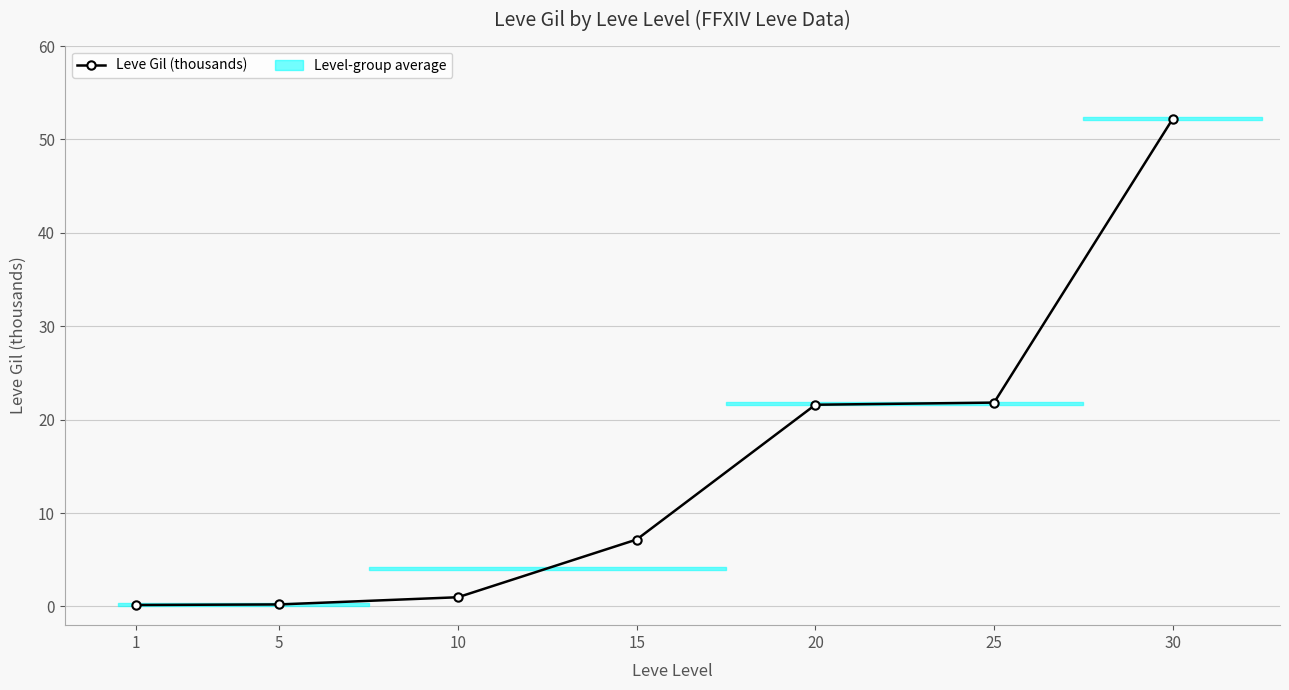

List the labels in order of value, smallest first.

1, 5, 10, 15, 20, 25, 30